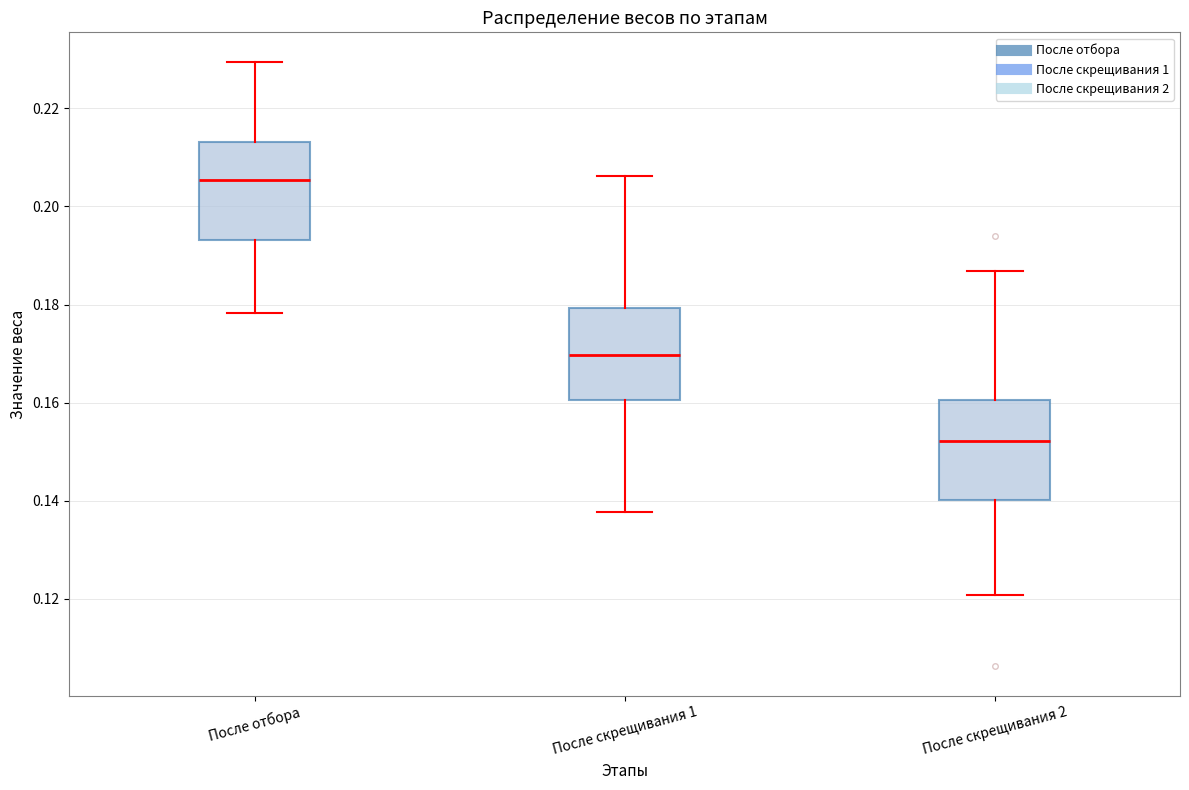

Which box has the lowest median line?

После скрещивания 2